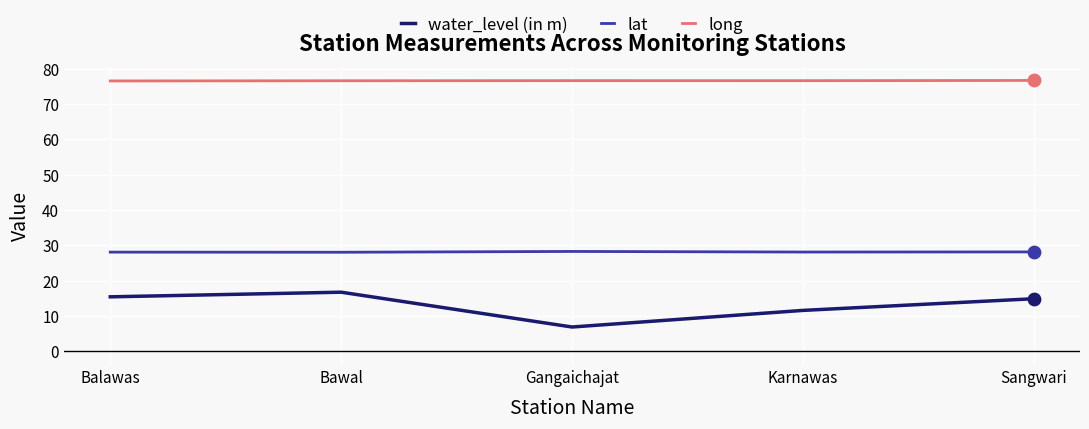

What is the spread (max minus min) of values at Karnawas?

65.0